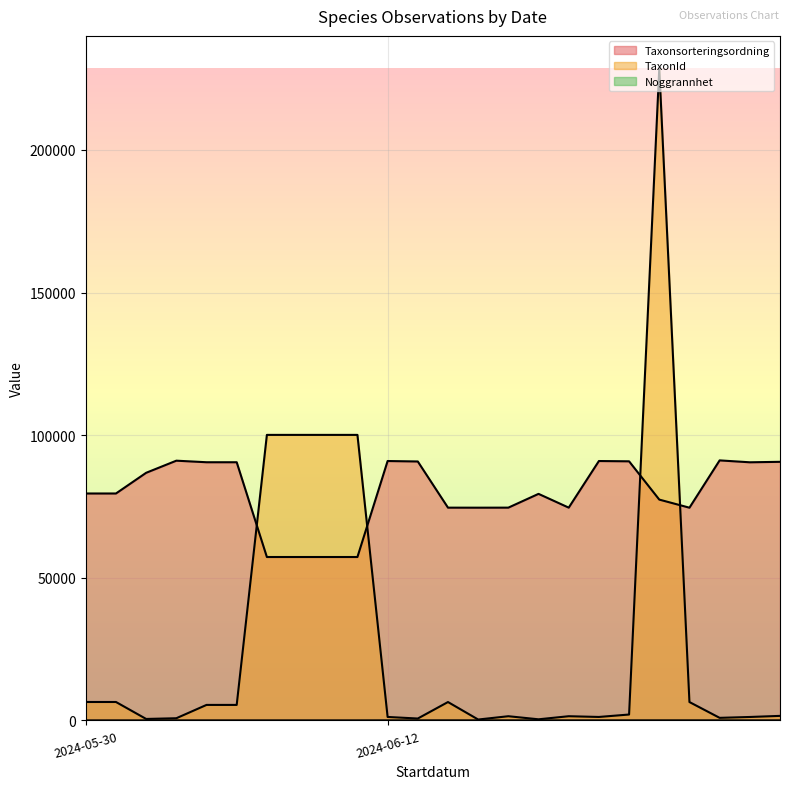

How many lines are shown in the chart?

3